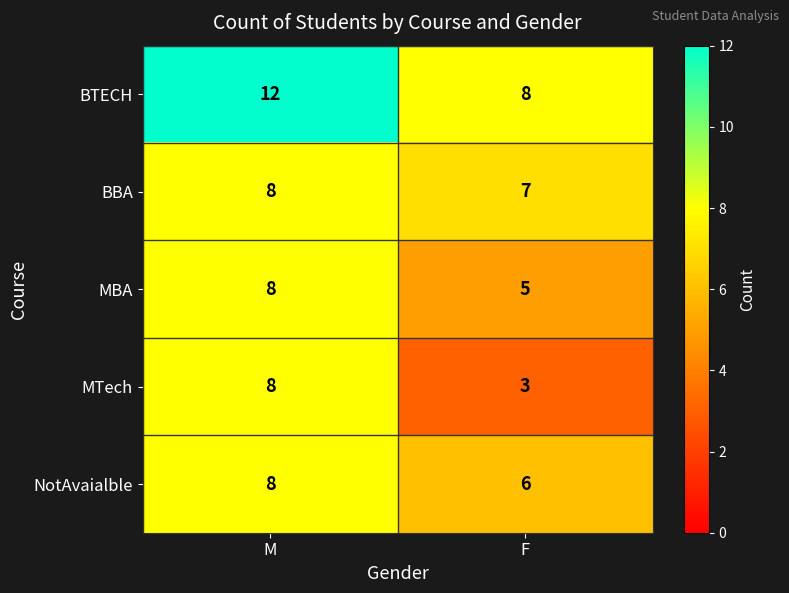

Which series has the largest range (max minus min)?

MTech